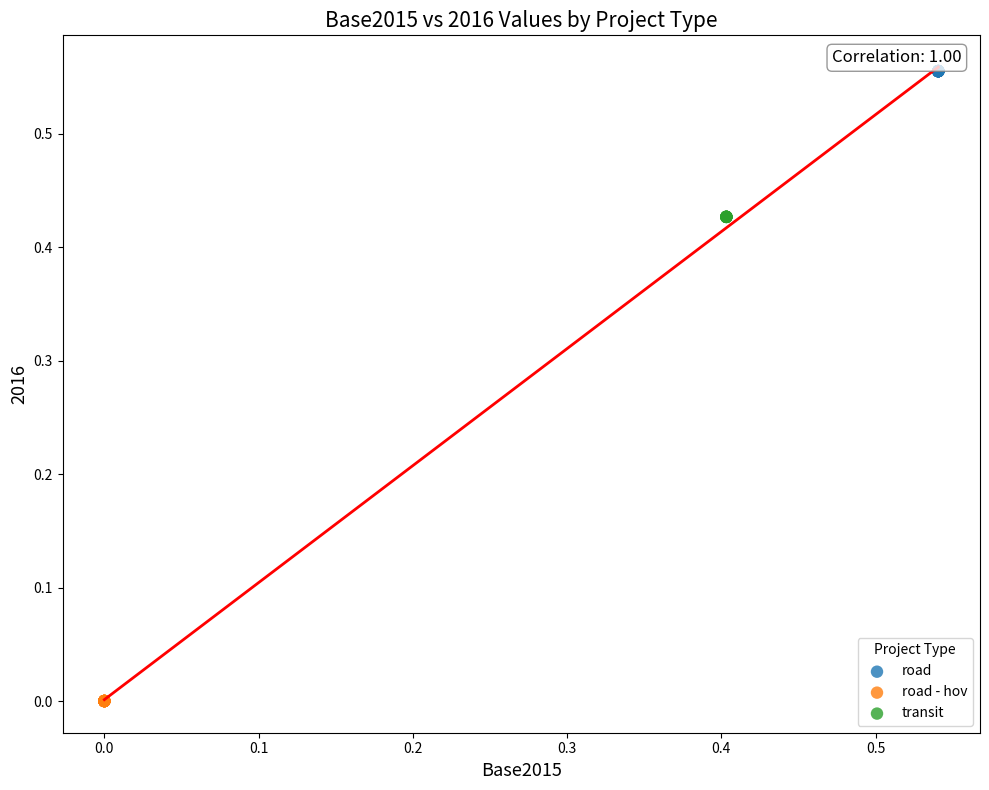

Which series contains the lowest Y value?

road - hov